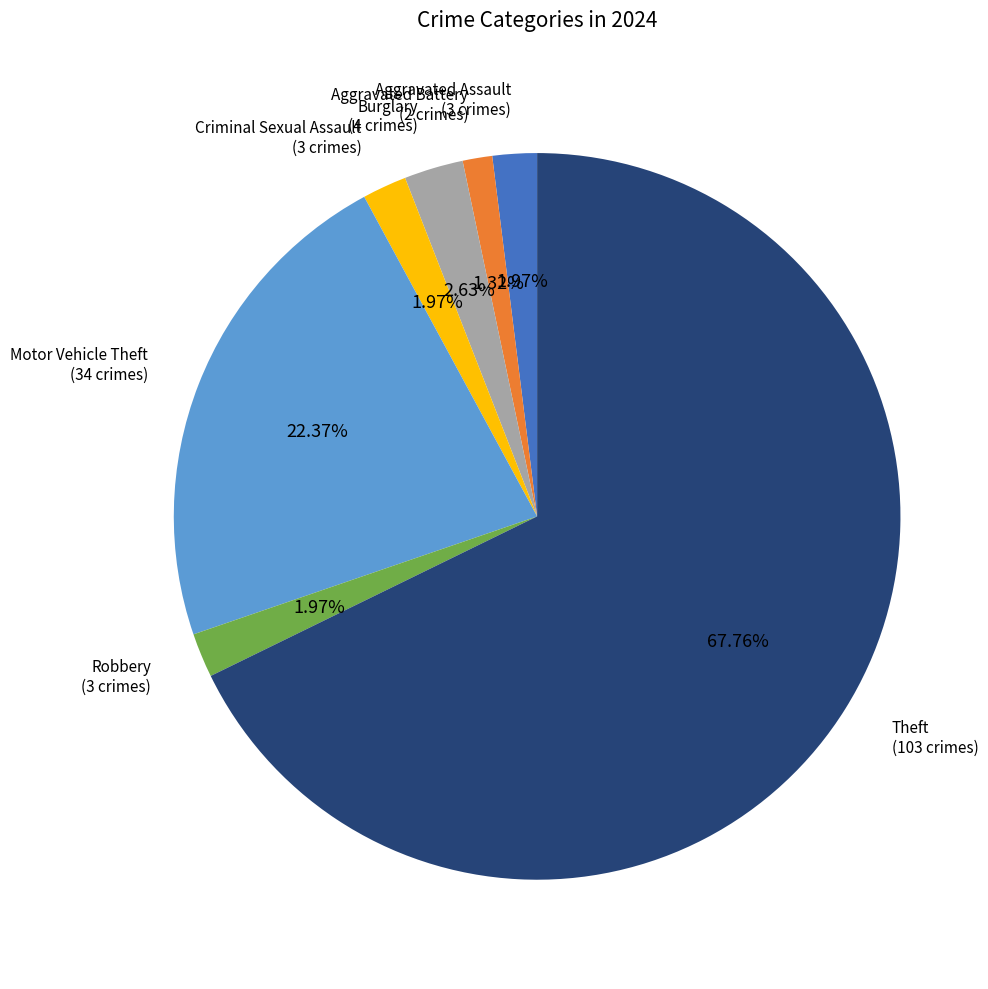

Is there a majority slice in this chart?

Yes